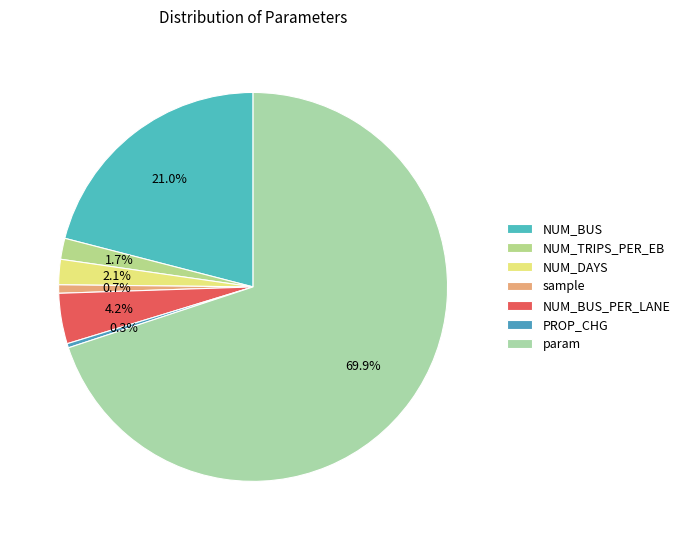

Which category has the smallest portion of the pie?

PROP_CHG